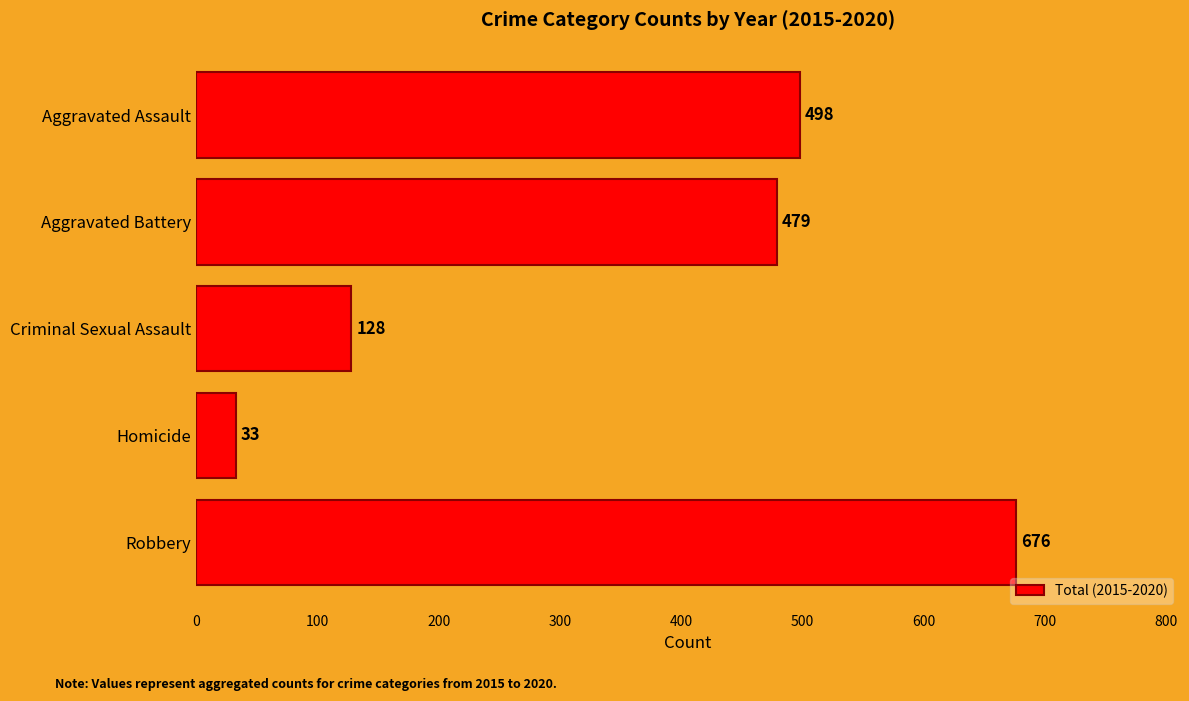

What position from the bottom is Criminal Sexual Assault?

3